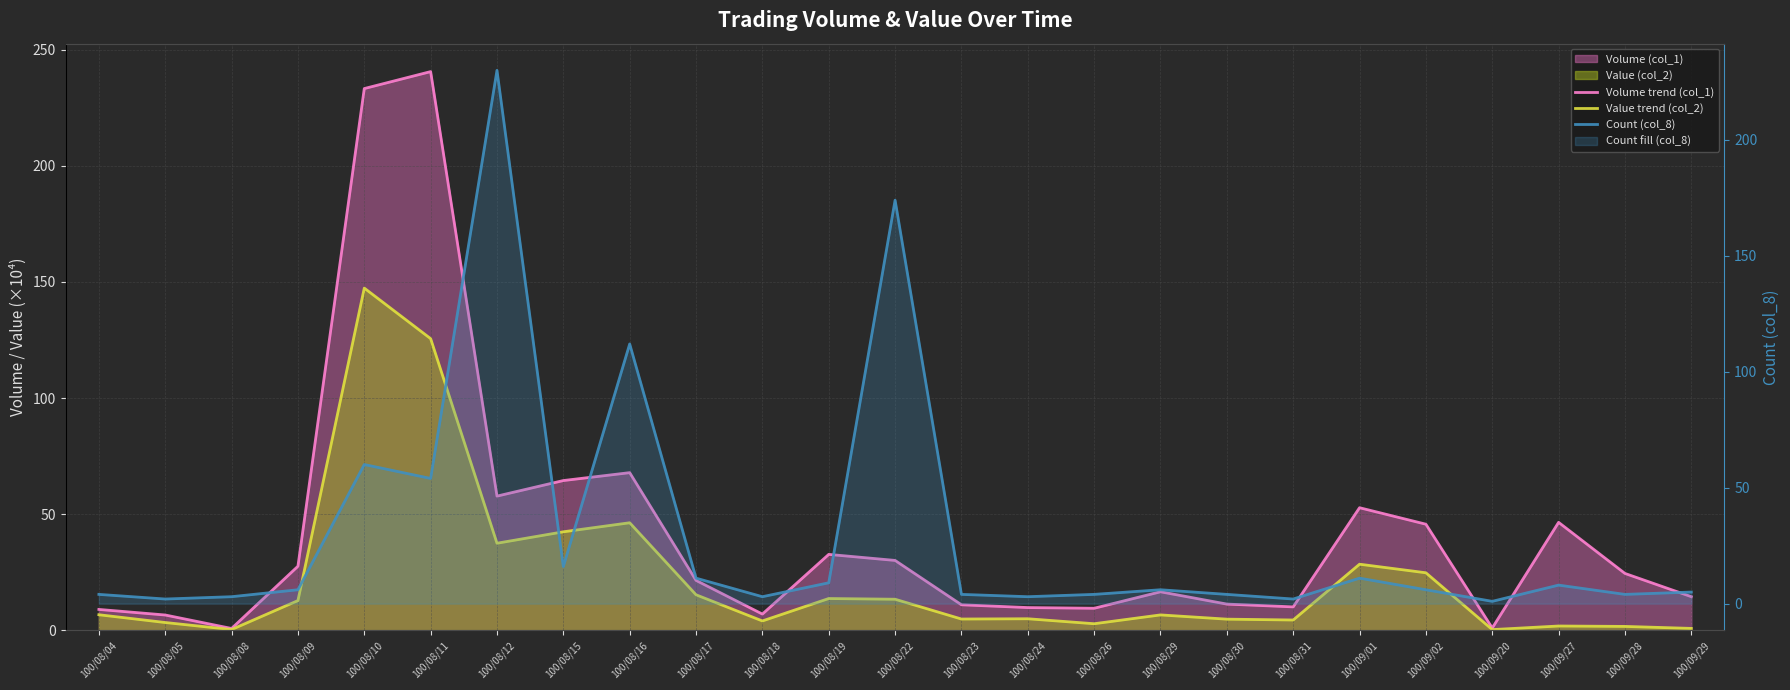

True or false: Volume trend (col_1) and Value trend (col_2) cross at least once.

False